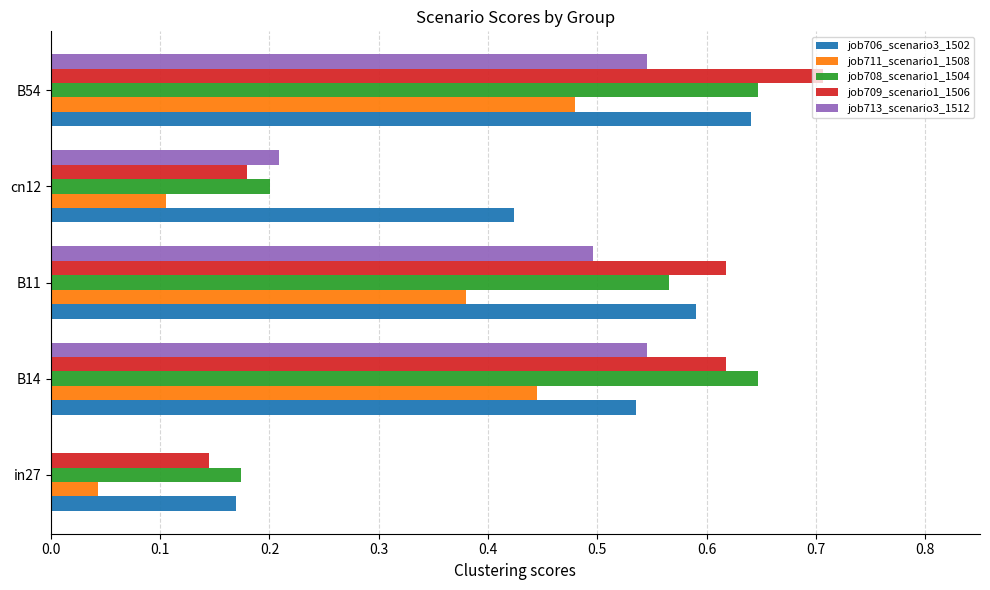

The value of job713_scenario3_1512 at B14 is 0.4. True or false?

False